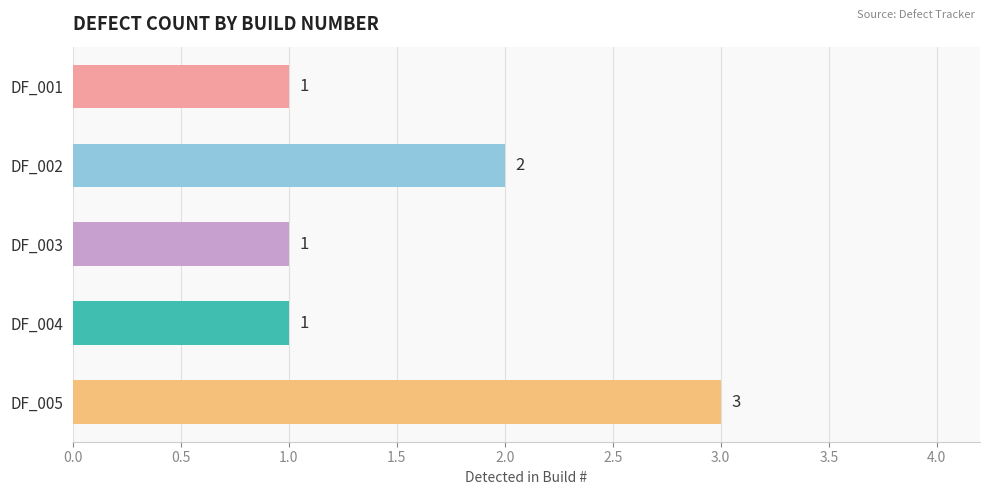

The chart shows a value of 1 at DF_003. True or false?

True